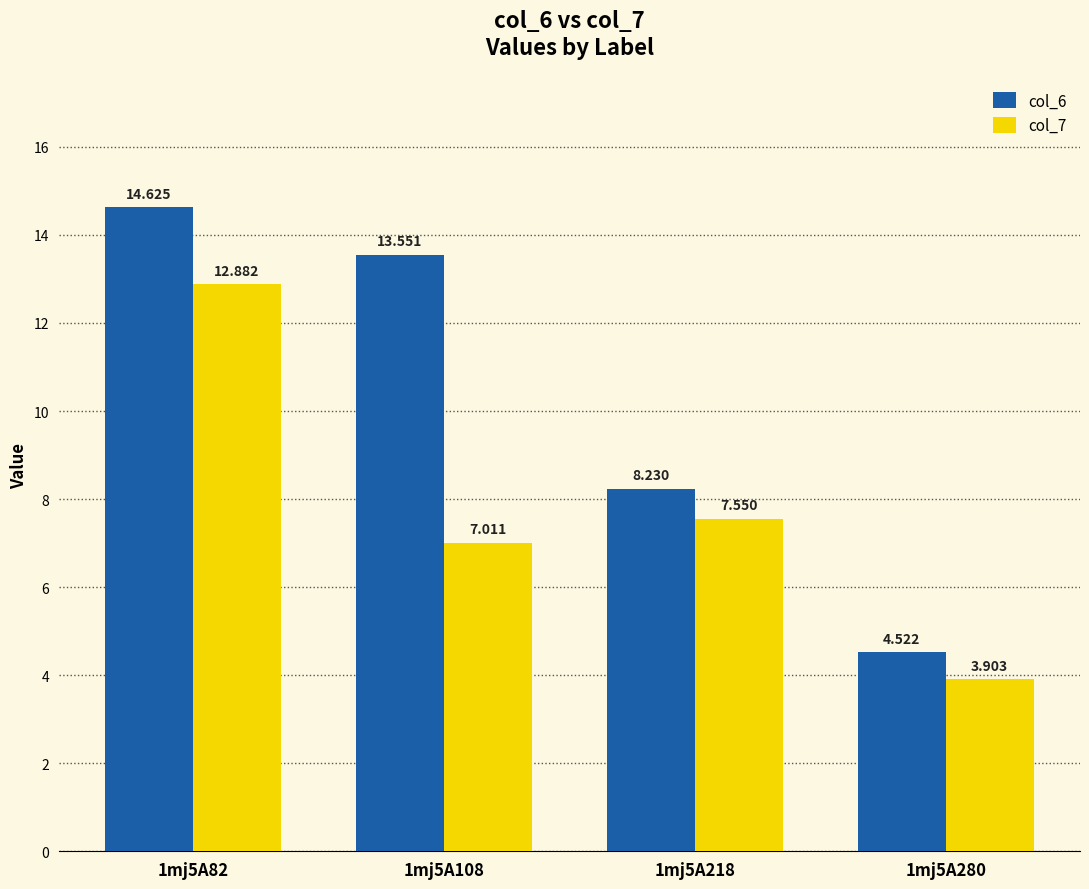

What is the difference between the maximum and minimum values in the col_6 series?

10.1